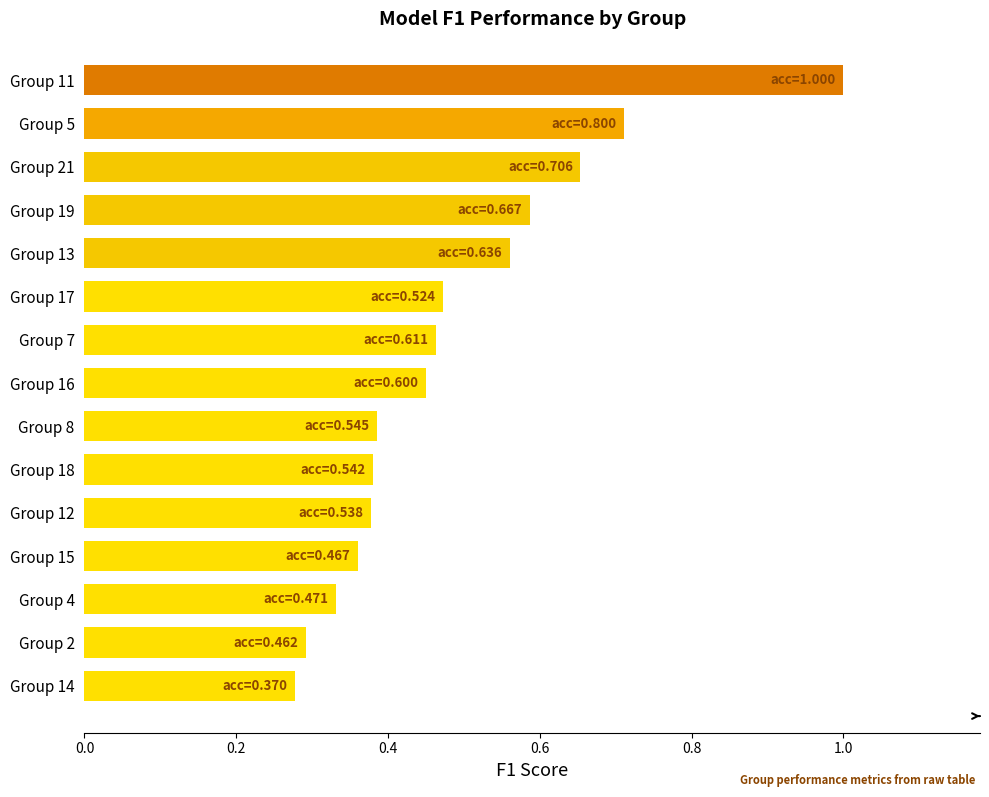

What is the sum of the values at Group 4 and Group 16?

0.8